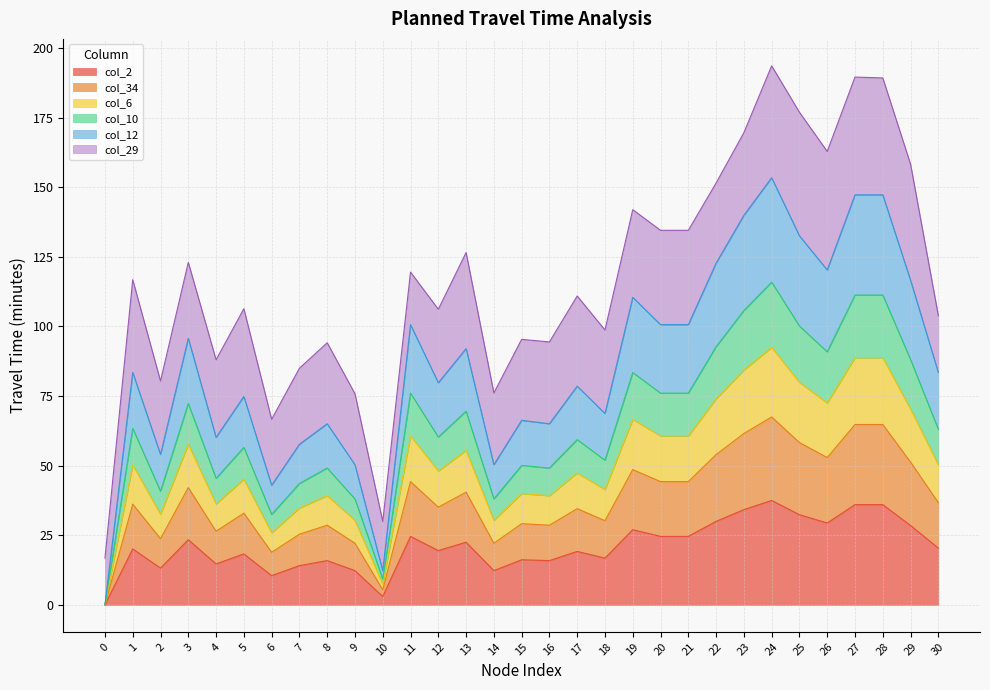

Does the chart have visible grid lines?

Yes